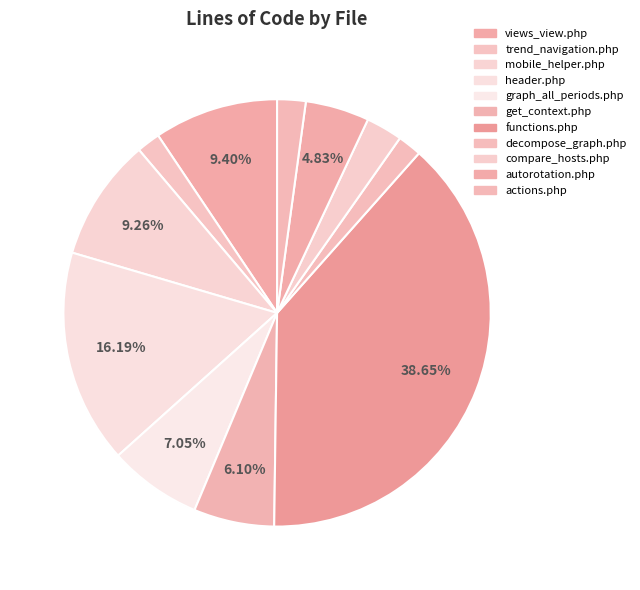

What is the largest slice in the pie chart?

functions.php